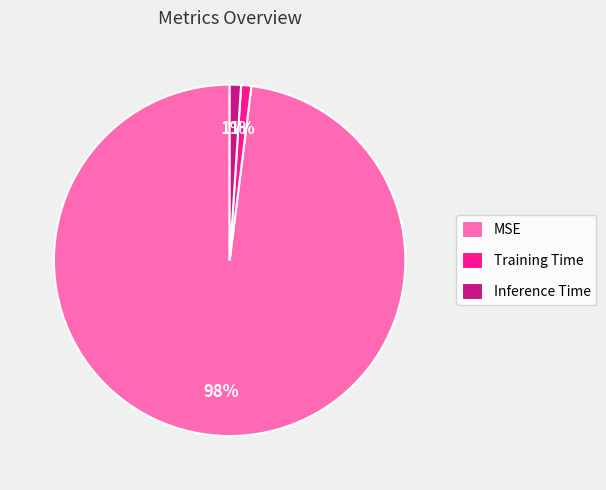

What percentage is the Inference Time slice, to the nearest percent?

1%